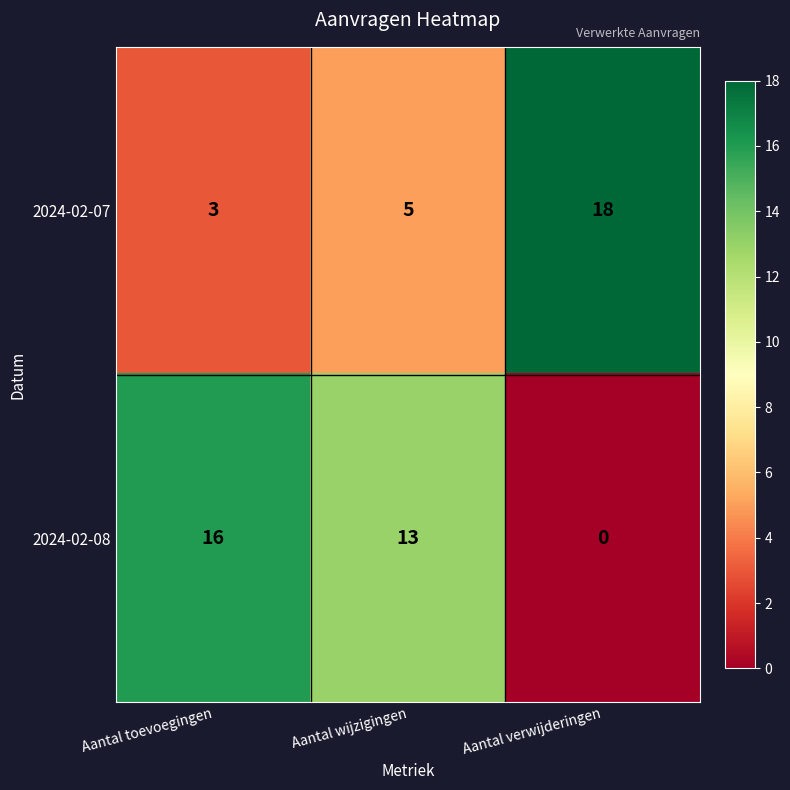

What is the total value across all series at Aantal toevoegingen?

19